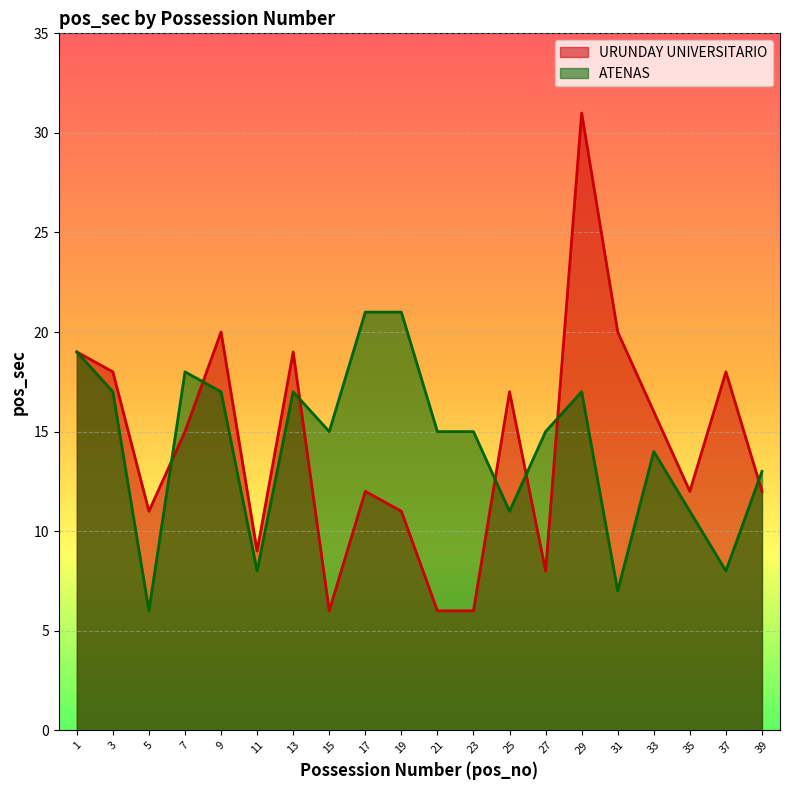

How many lines are shown in the chart?

2